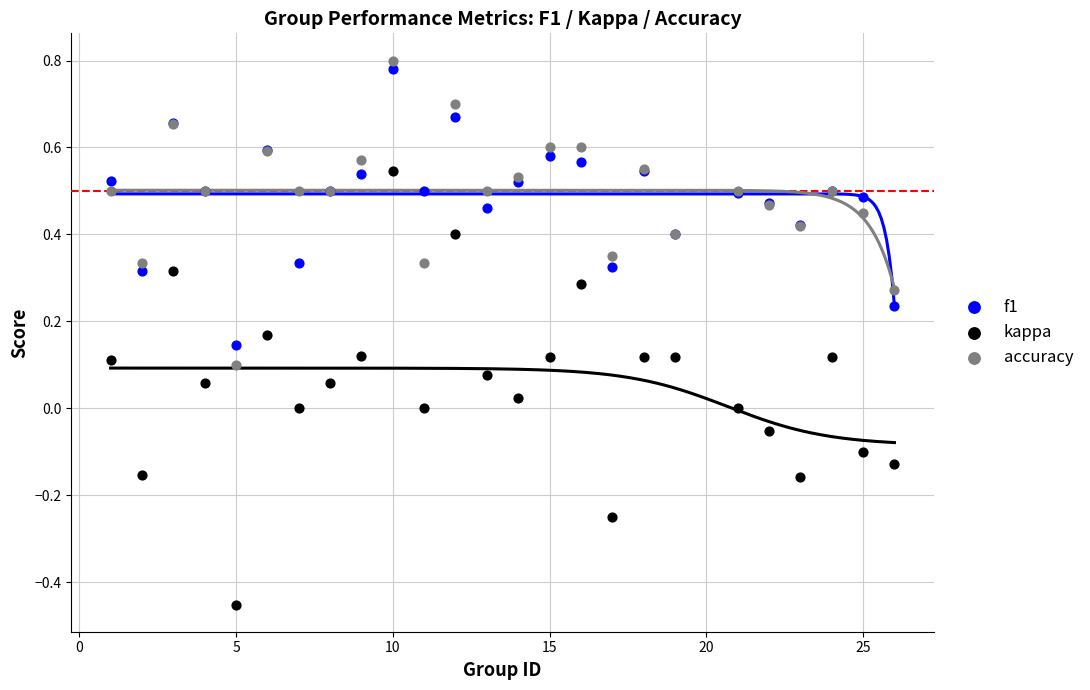

Which series has the largest Y range (max minus min)?

kappa